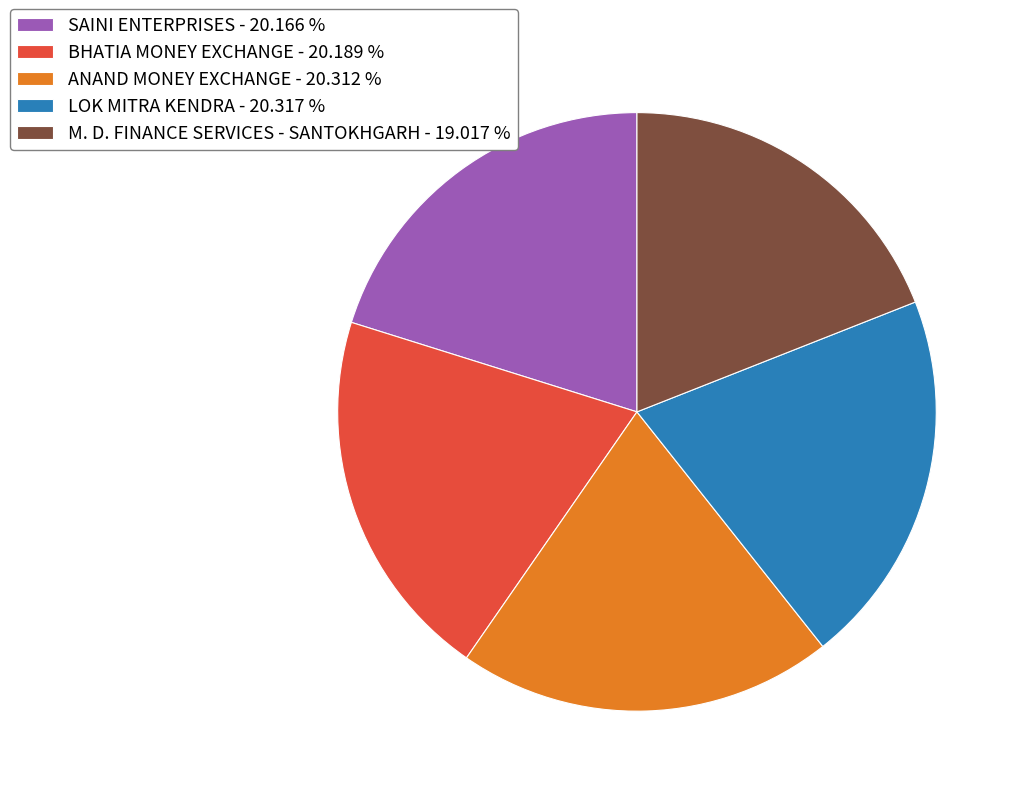

Is it true that ANAND MONEY EXCHANGE is 20% of the pie?

True